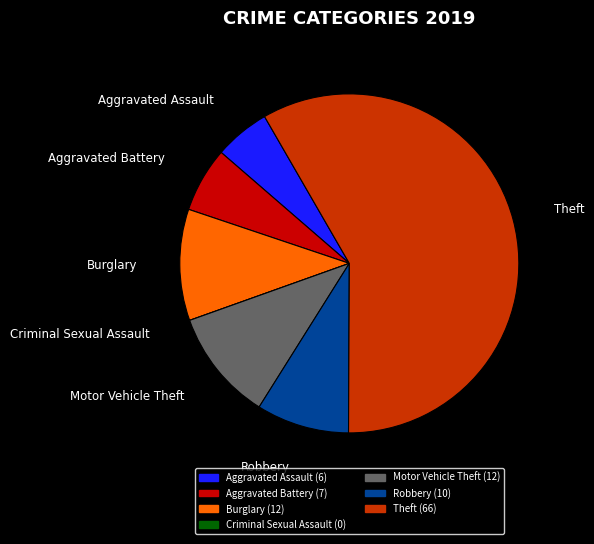

Do Robbery and Theft together represent more than half of the pie?

Yes